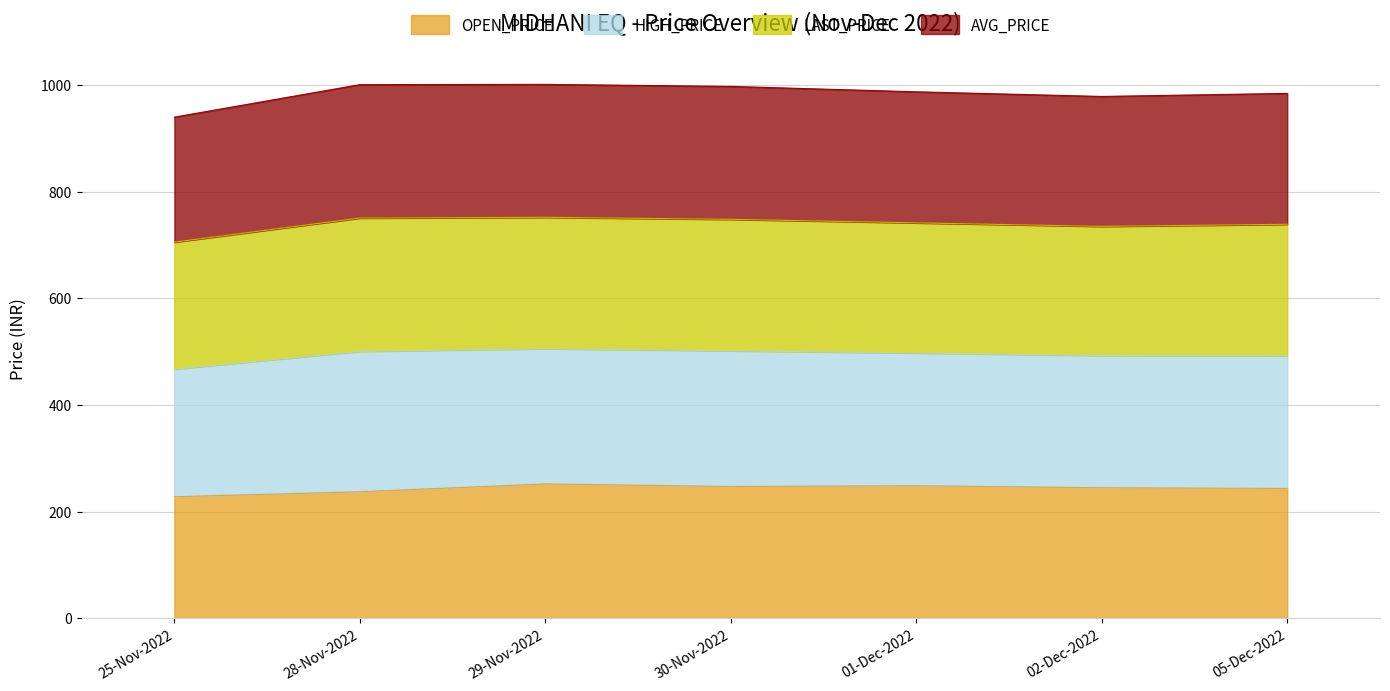

What is the lowest value of the OPEN_PRICE series?

227.8